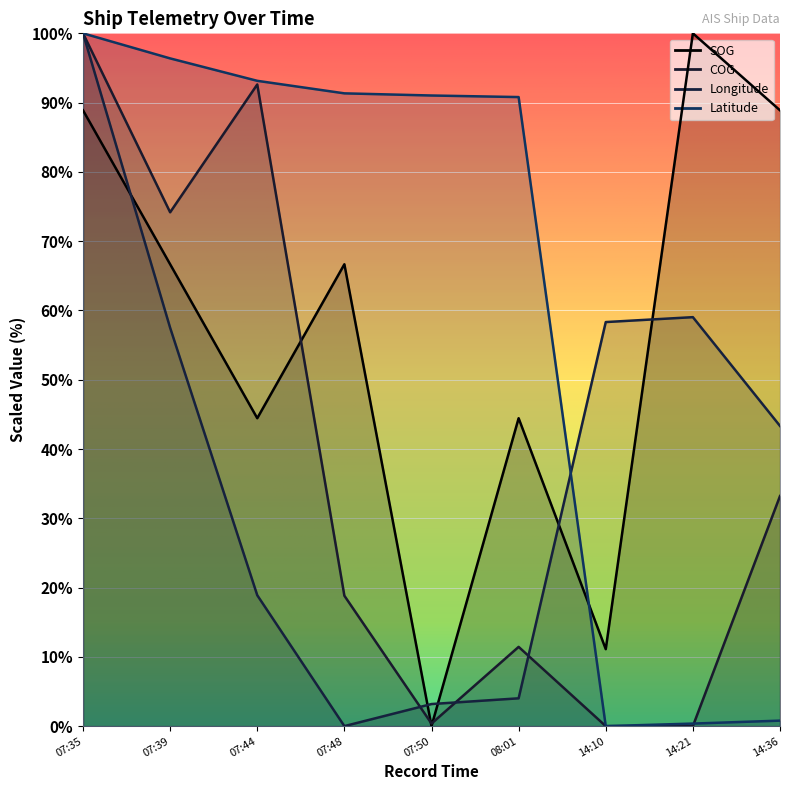

How many values in the SOG series are below 66?

4